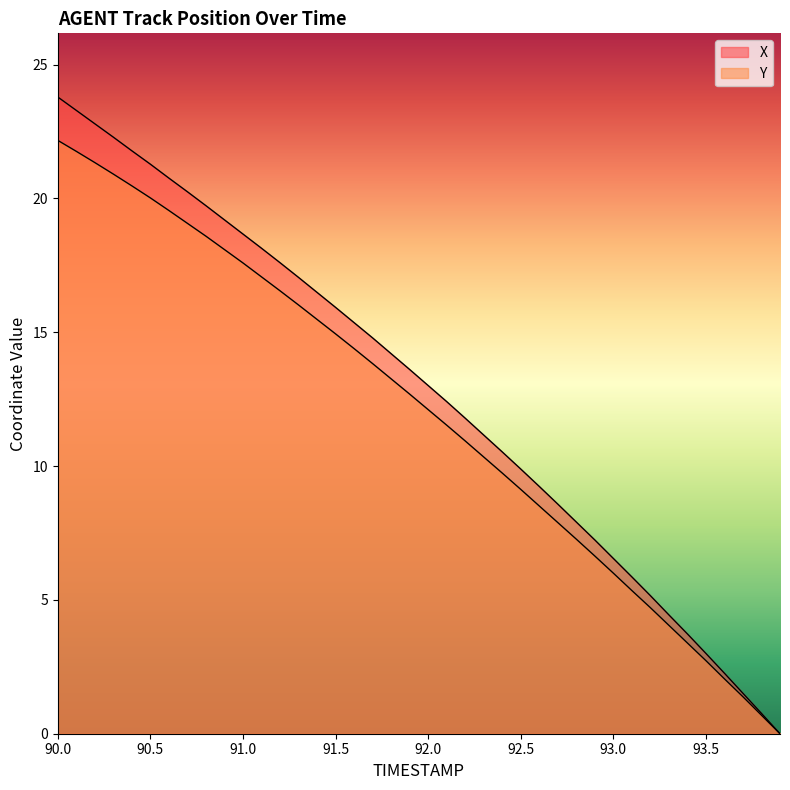

What is the value of the Y point at the 29th from the left?

7.3